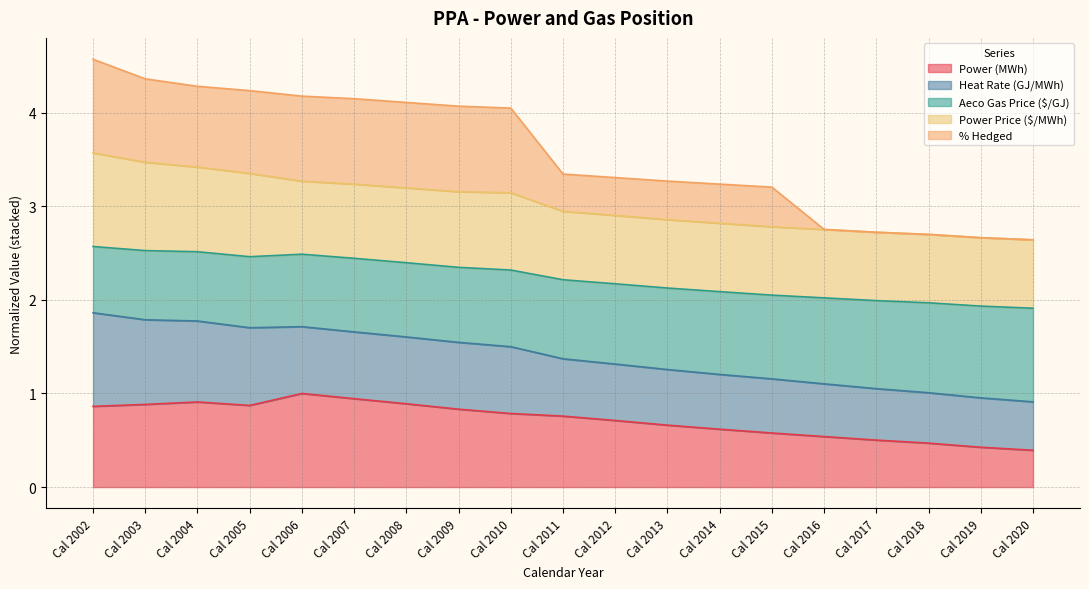

Which has a higher value, Cal 2010 or Cal 2005?

Cal 2005